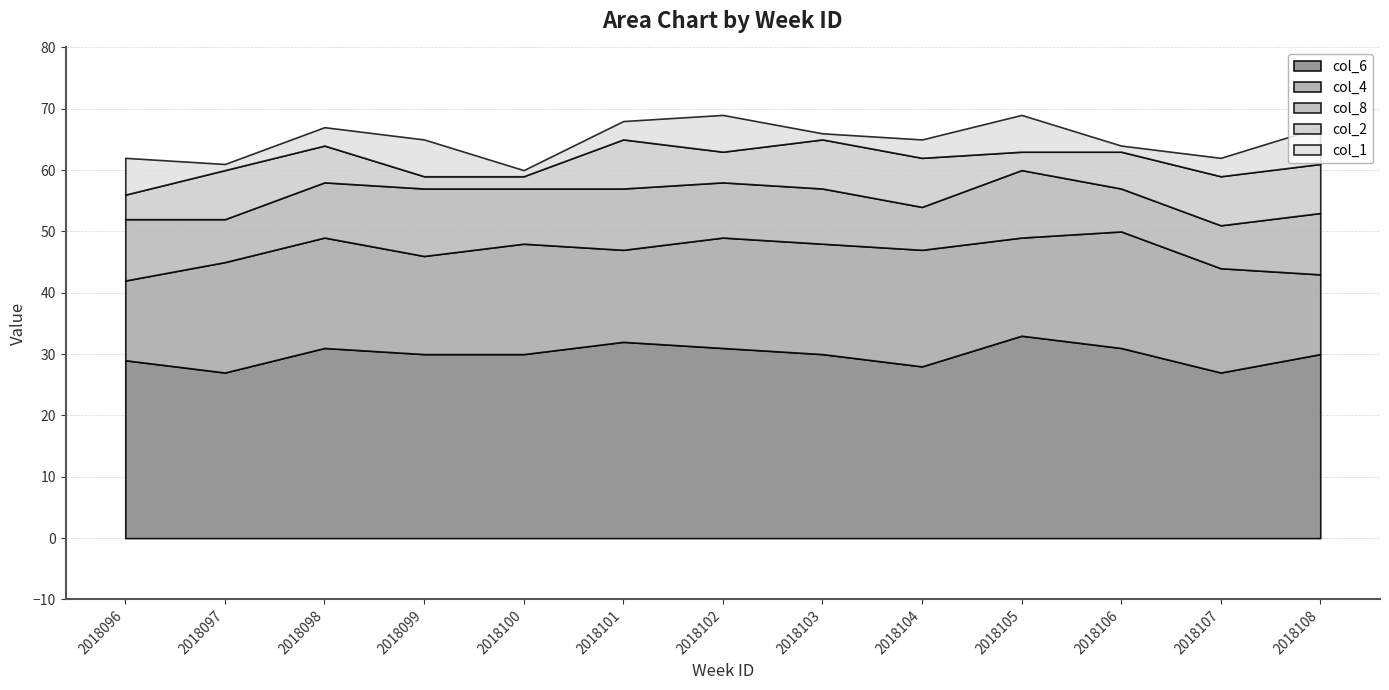

At 2018098, list the series in order from largest to smallest.

col_6, col_4, col_8, col_2, col_1